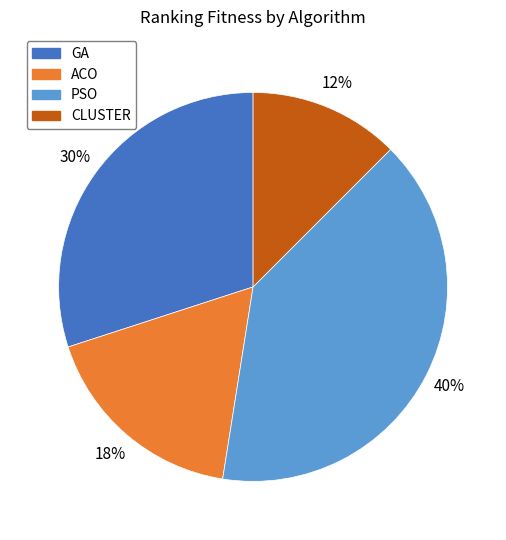

To the nearest percent, what is the difference between the ACO and GA slice percentages?

12%